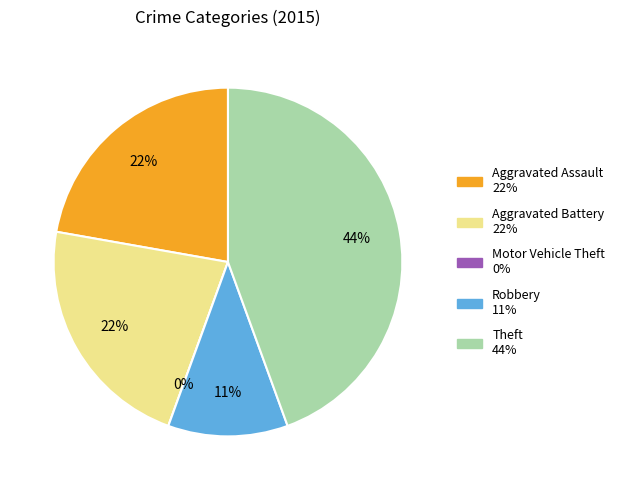

Is Aggravated Assault the majority of the pie?

No